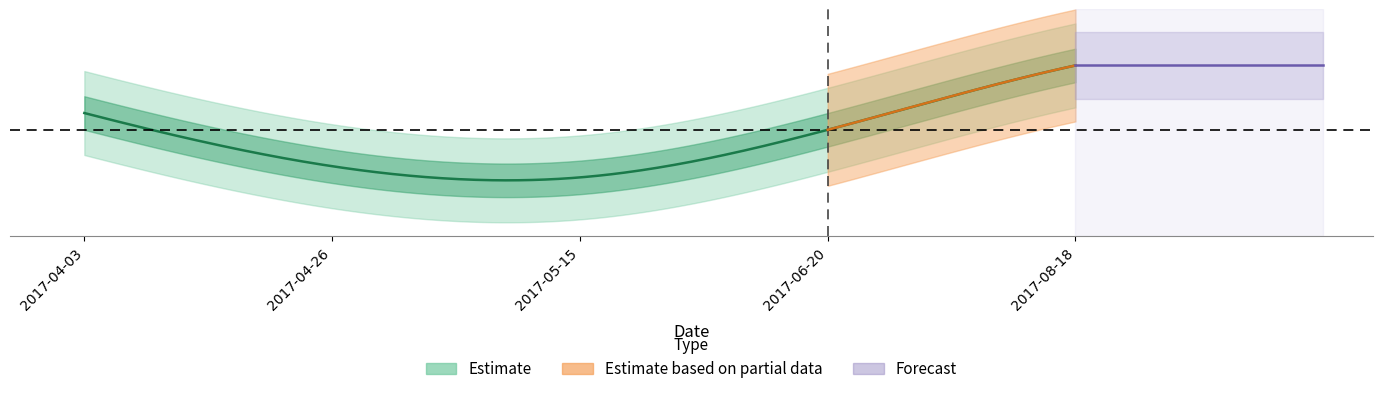

What is the difference between the maximum and minimum values?

40